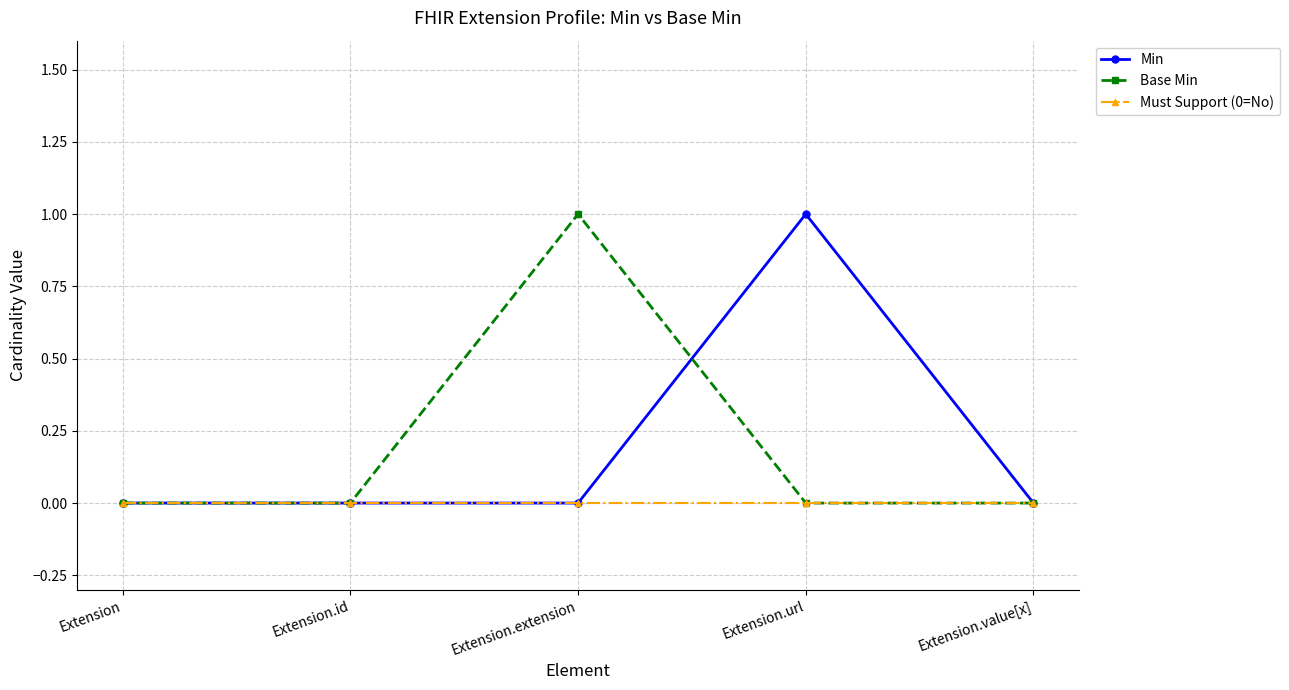

Where is the first local maximum for Base Min?

Extension.extension